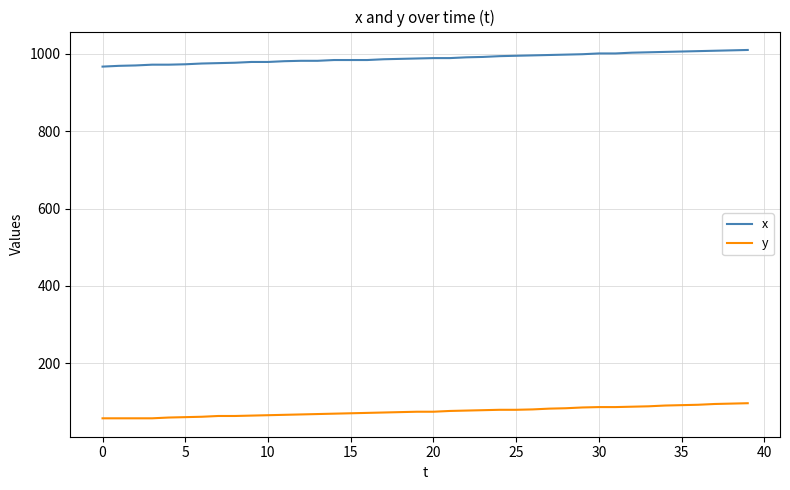

True or false: y and x cross at least once.

False